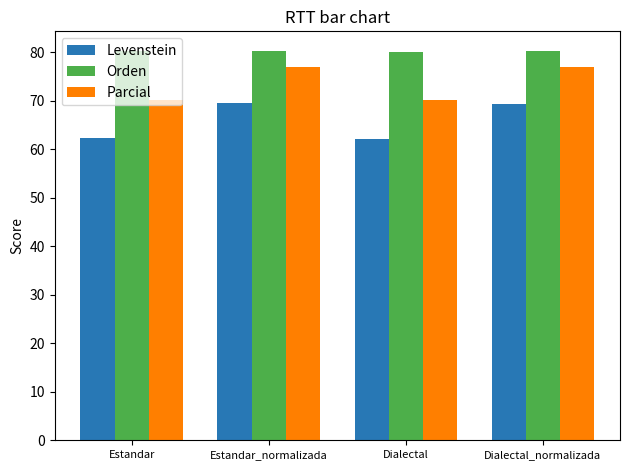

What value does the Levenstein series have at Dialectal_normalizada?

69.3